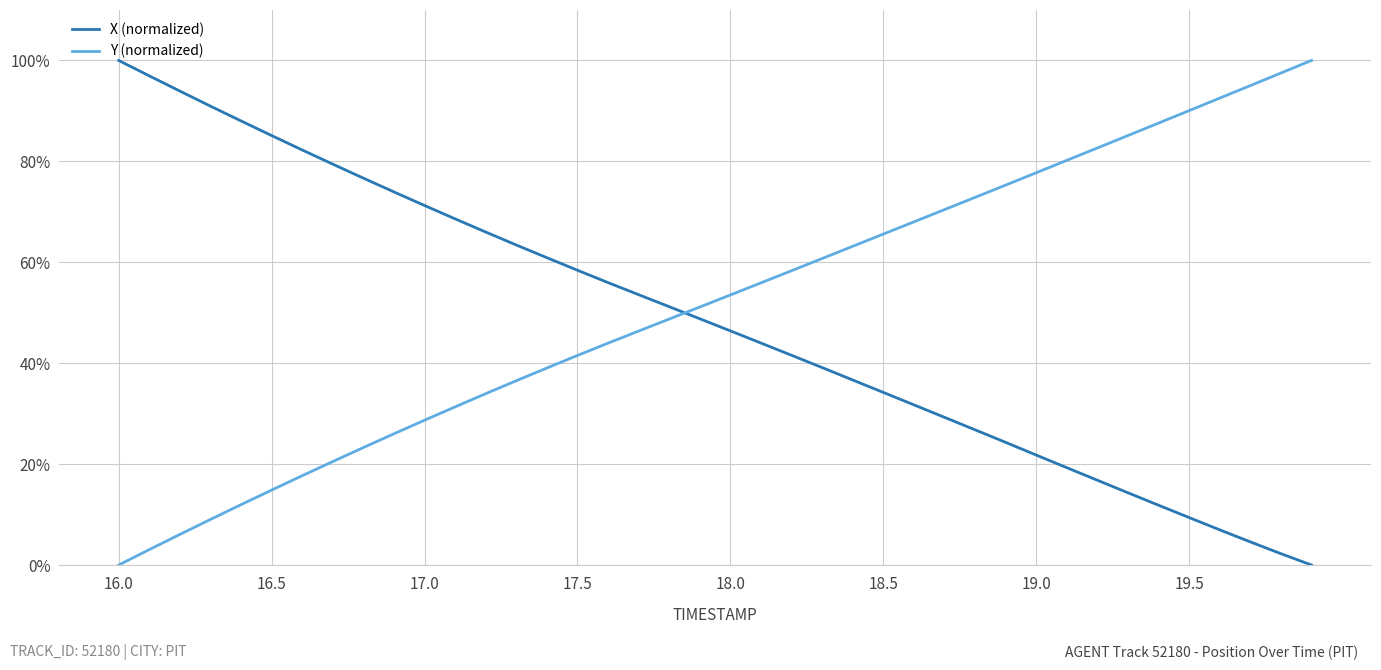

What is the greatest value displayed?

100.0